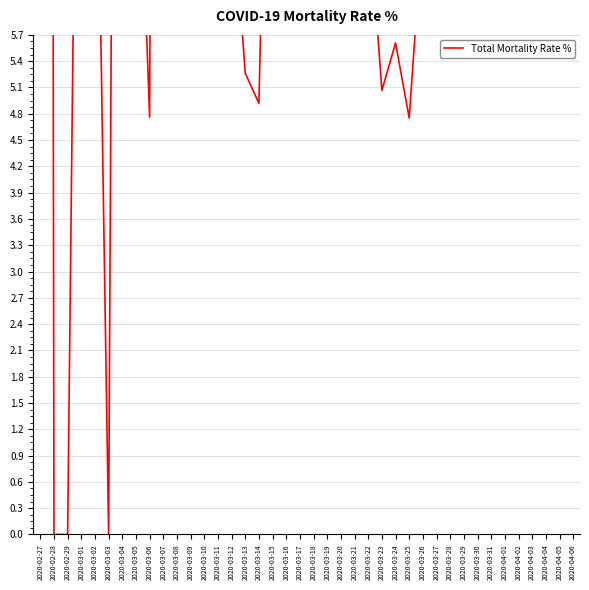

Reading right to left, what are all the values shown in this chart?

15.5	8.7	12.8	14.4	10.6	11.1	12.6	6.6	6.6	7.6	5.9	7.0	4.8	5.6	5.1	7.2	6.4	10.4	9.2	7.9	8.3	13.4	11.6	4.9	5.3	7.4	11.4	14.3	18.5	27.8	42.9	4.8	9.1	30.0	0.0	10.0	14.3	0.0	0.0	100.0